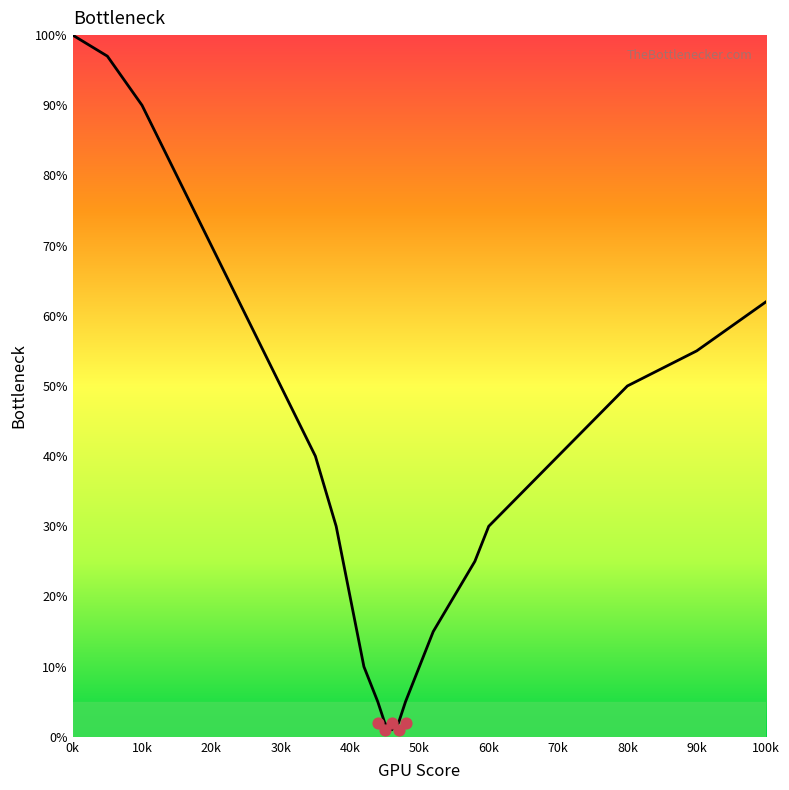

What is the change in value from 0k to 100k?

-38